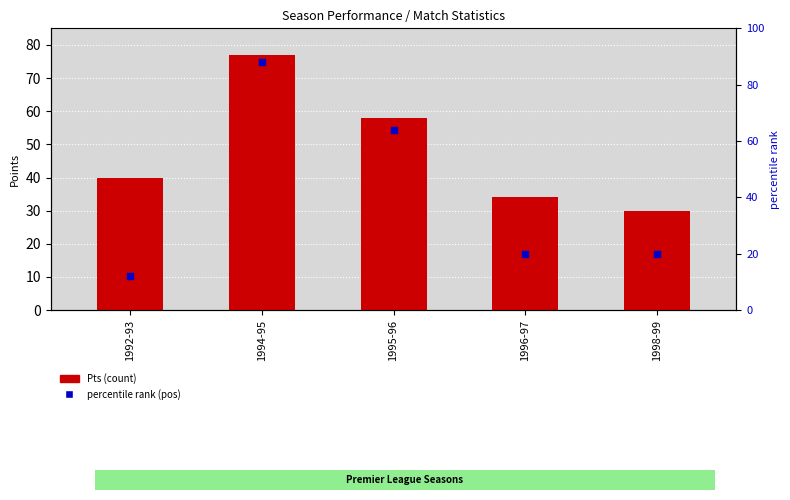

At which category is the sum across all series the highest?

1994-95